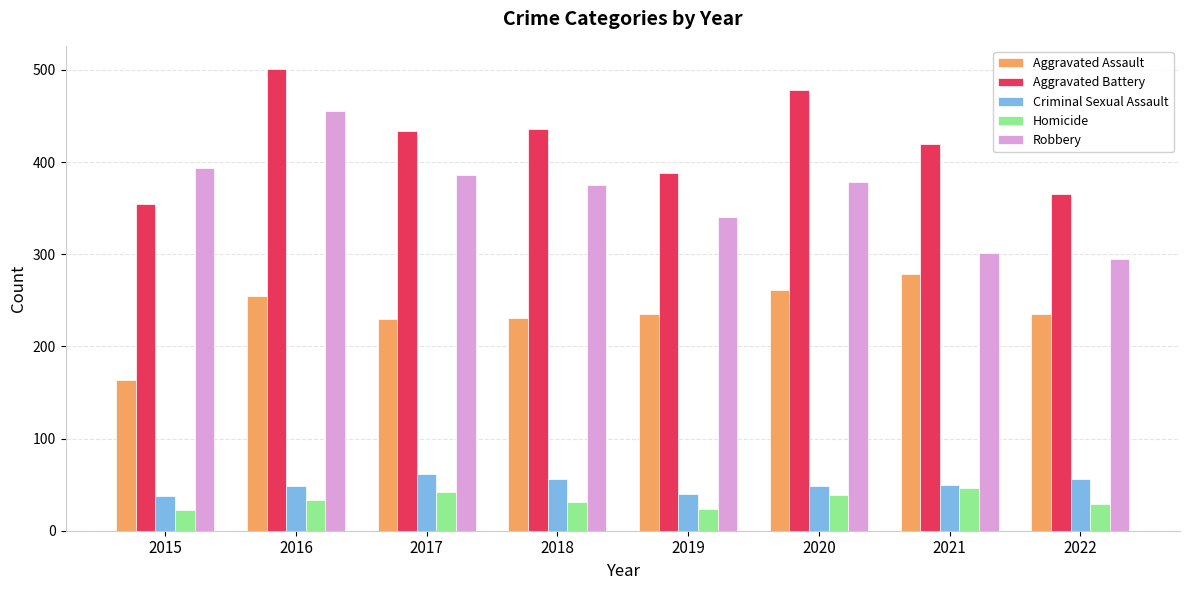

Between 2016 and 2017, which series saw the biggest shift?

Robbery